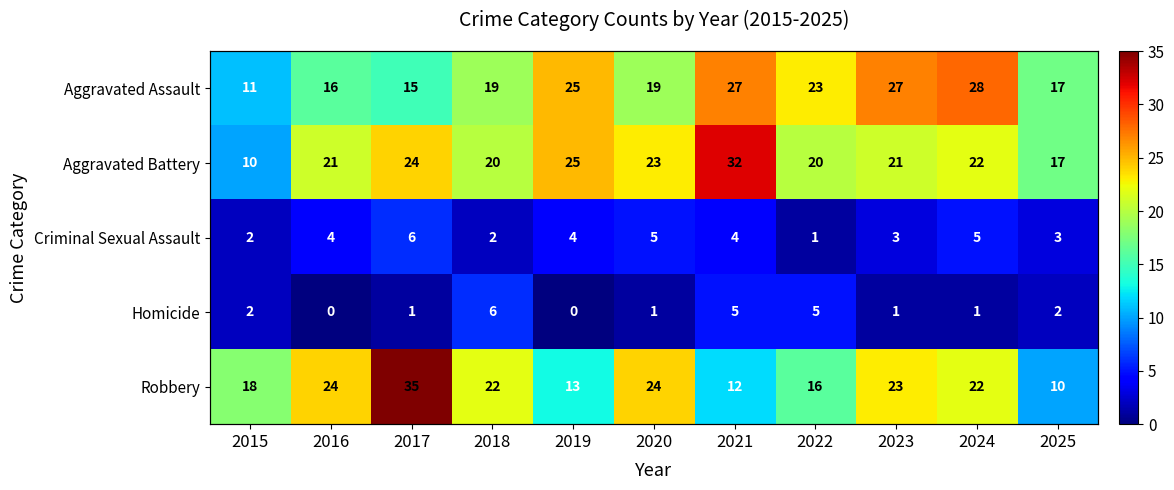

Where does the Robbery series first go above 22?

2016